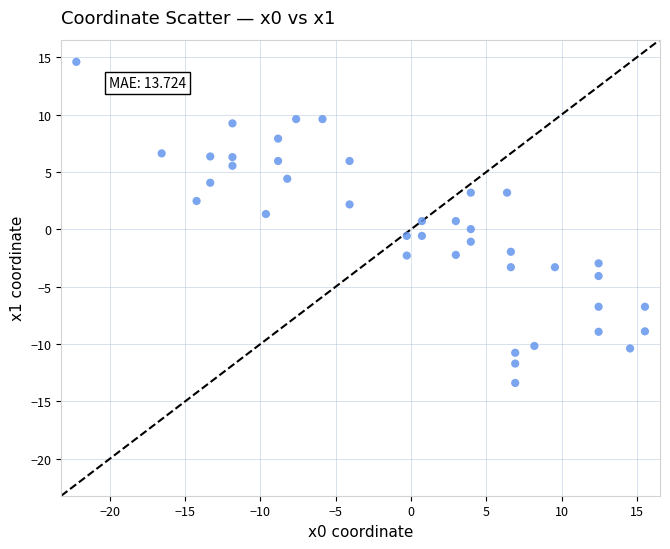

What is the range of X values (max minus min)?

37.7